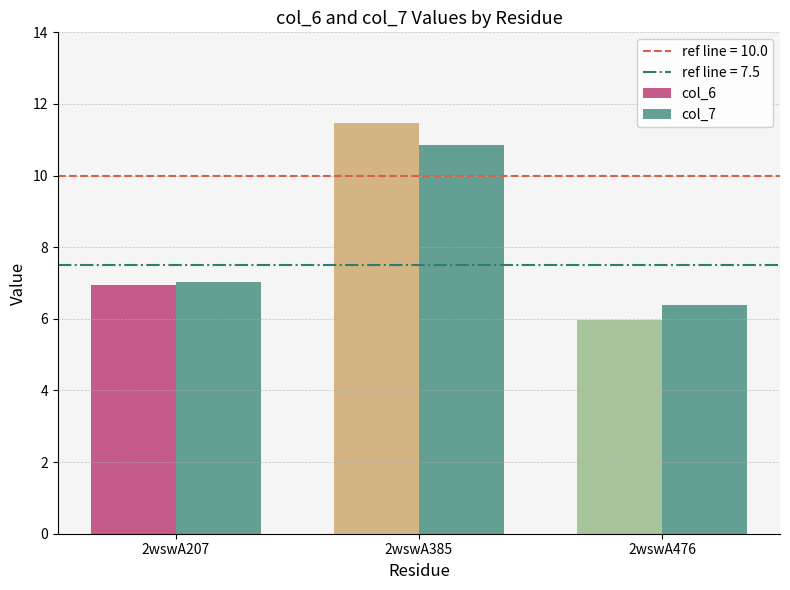

Where is col_6 nearest to the value 8?

2wswA207